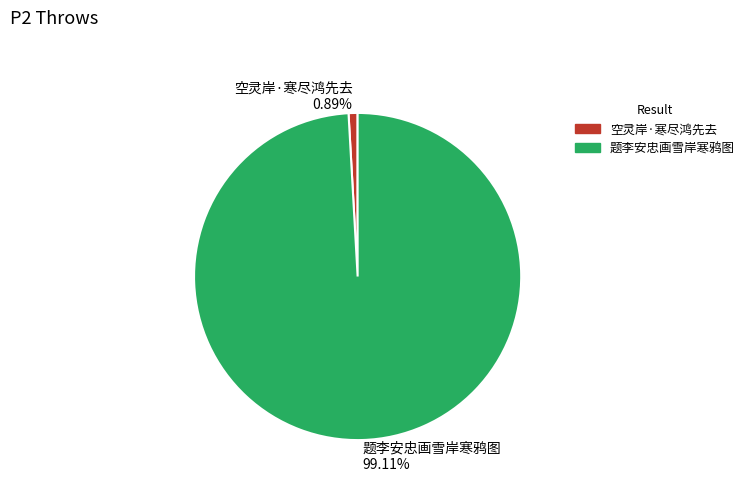

Rank the categories by value from highest to lowest.

题李安忠画雪岸寒鸦图, 空灵岸·寒尽鸿先去